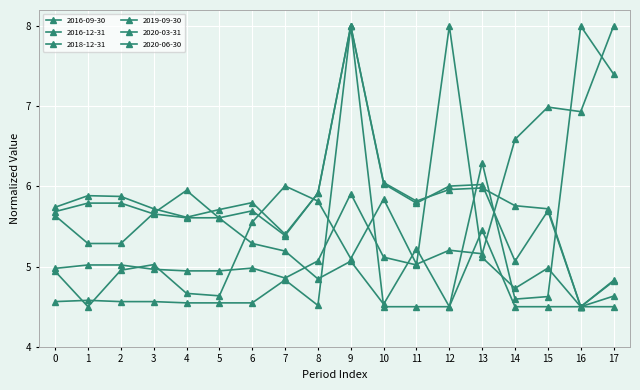

Count the number of categories in the chart.

18